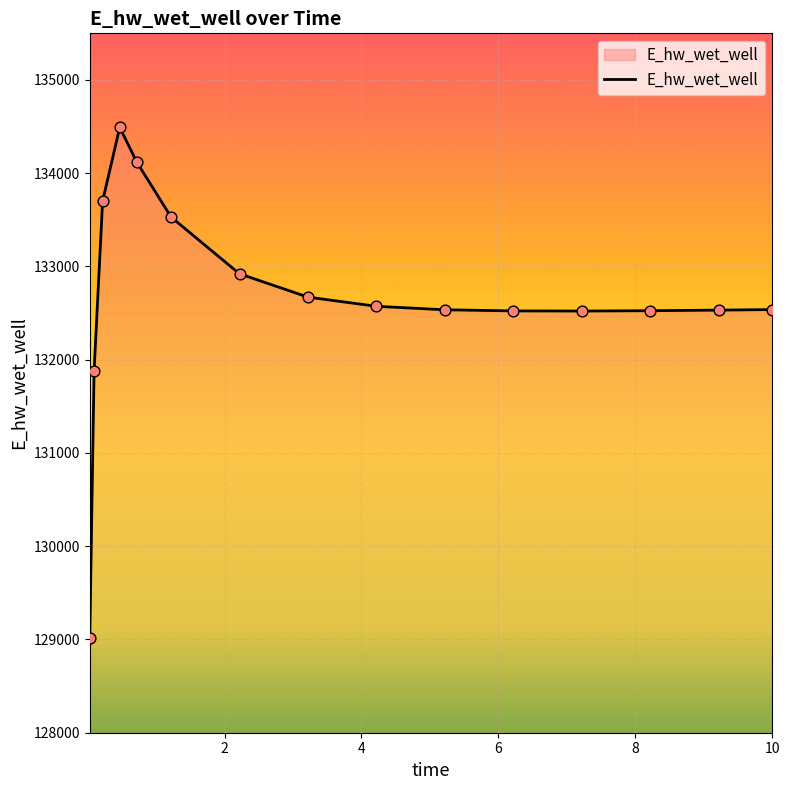

What is the smallest value displayed?

129019.3